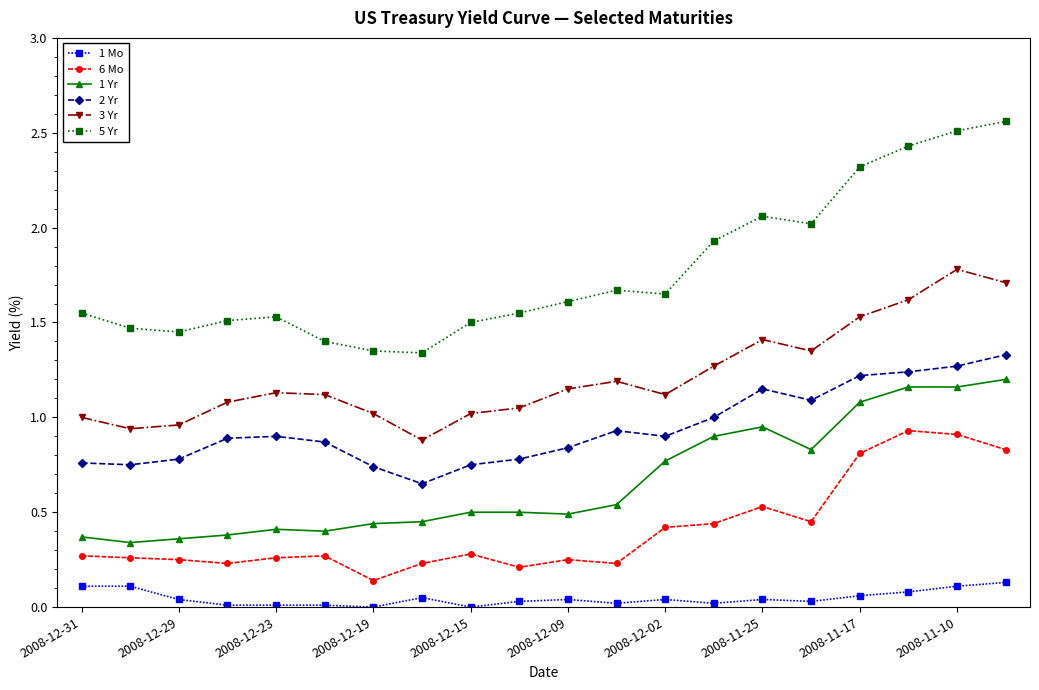

Which series has the largest total across all categories?

5 Yr